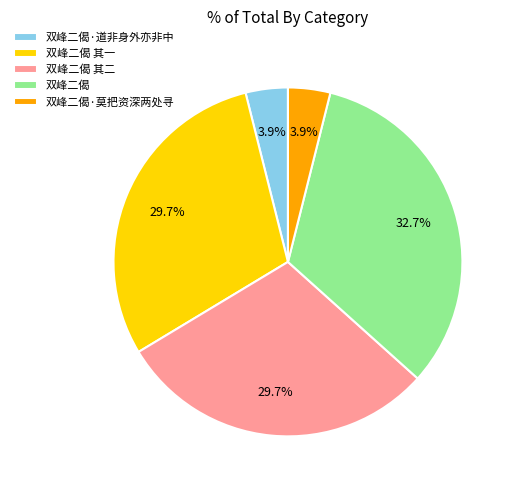

Which slice is the largest?

双峰二偈